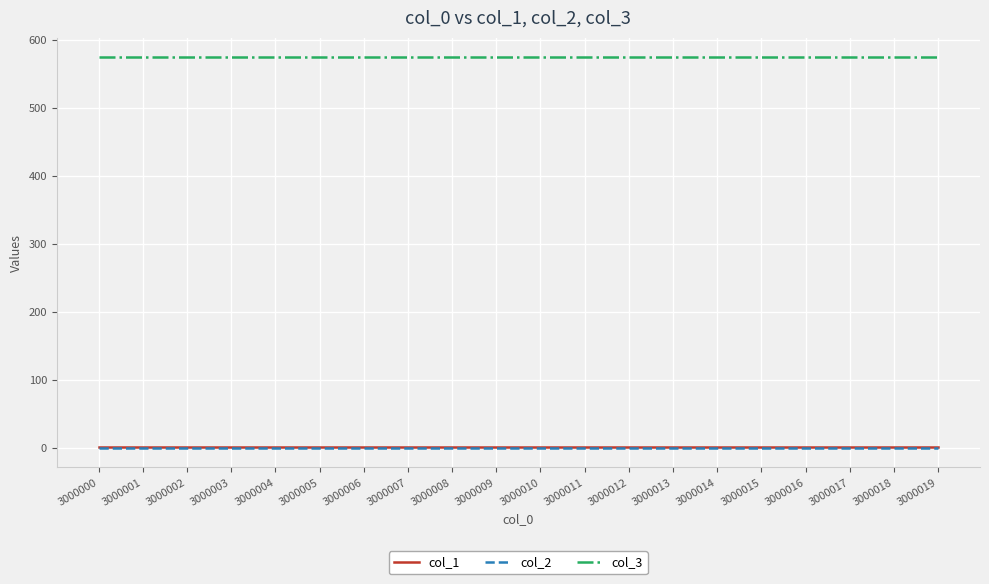

The value of col_3 at 3000006 is 367. True or false?

False